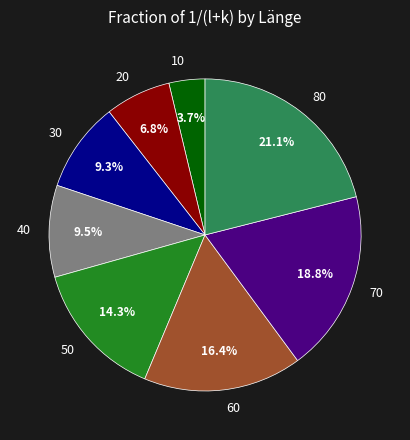

The 70 slice represents 19% of the pie. True or false?

True